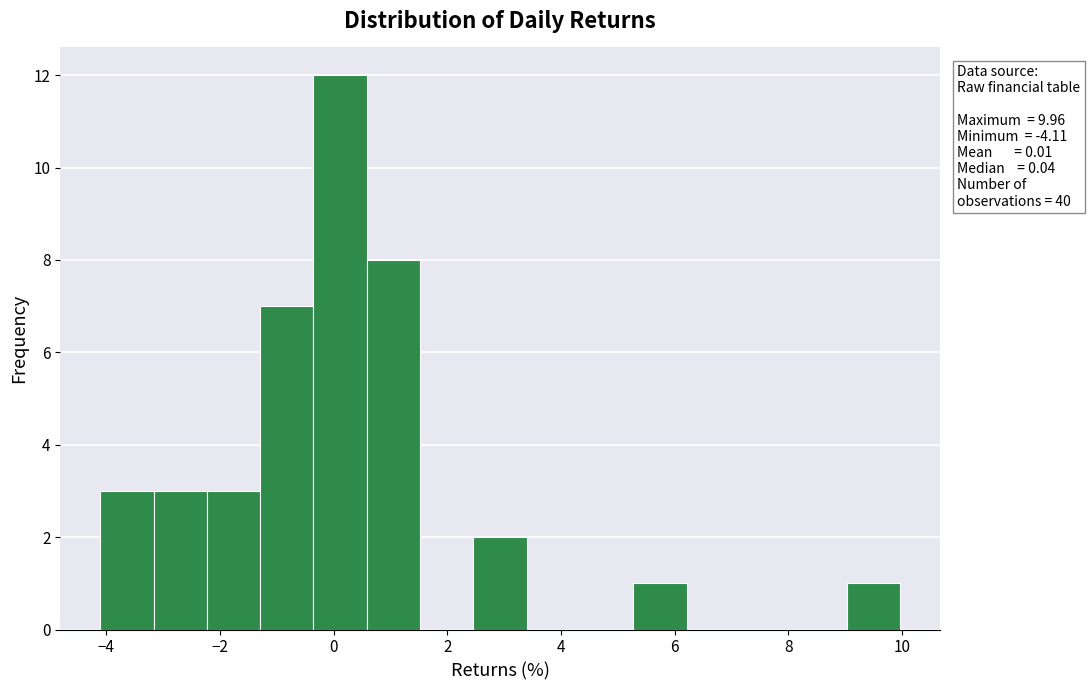

Which range on the x-axis has the tallest bar?

-0.4 to 0.6